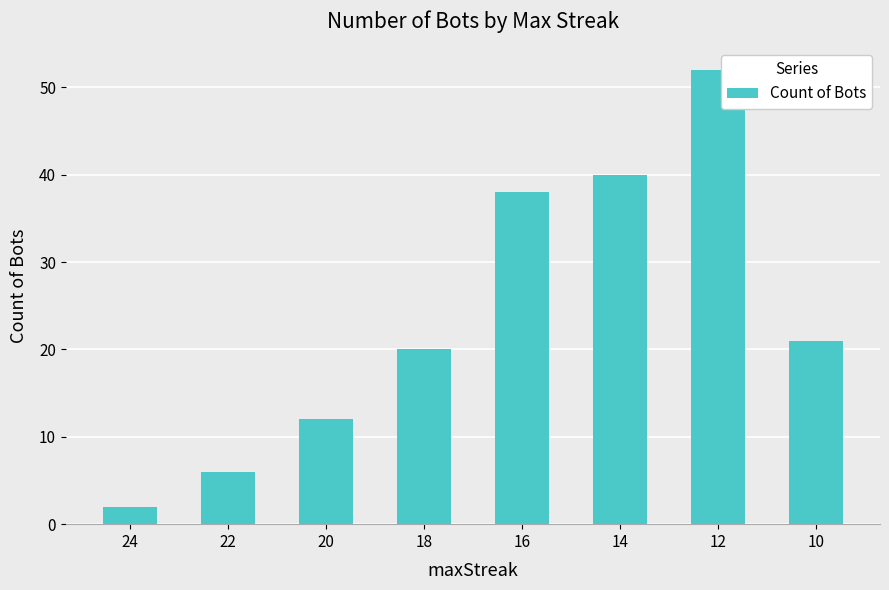

At which category does the chart reach its minimum across all series?

24